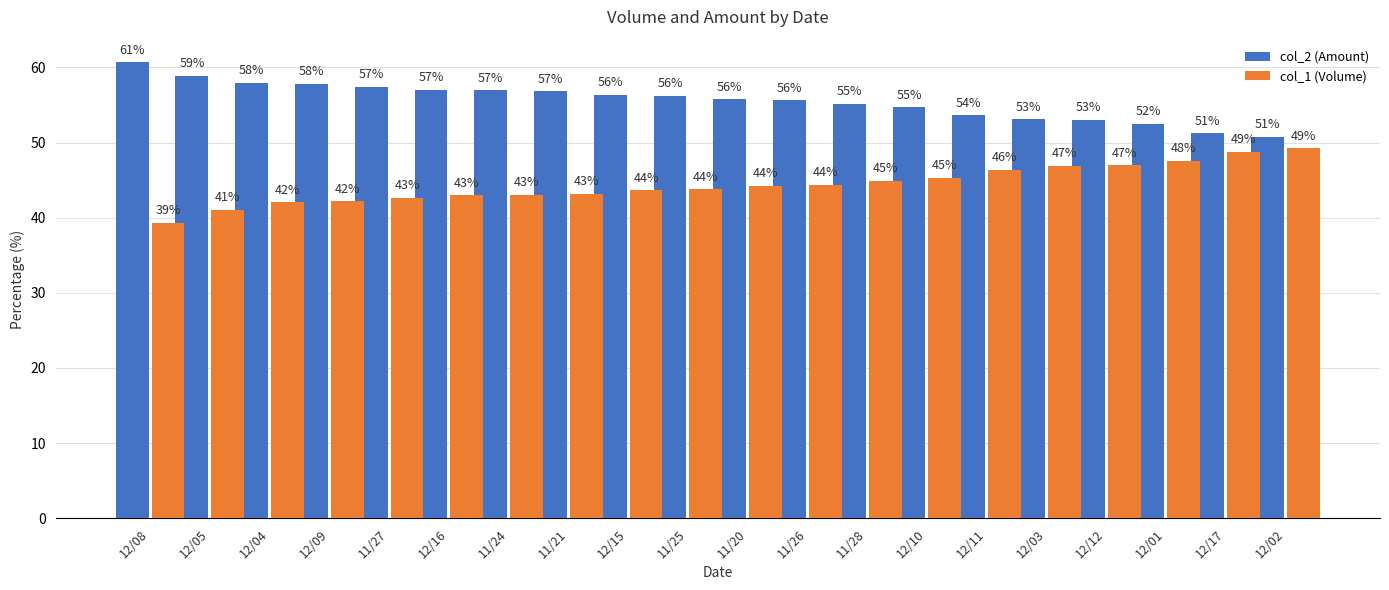

Which category has the highest value across all series?

12/08